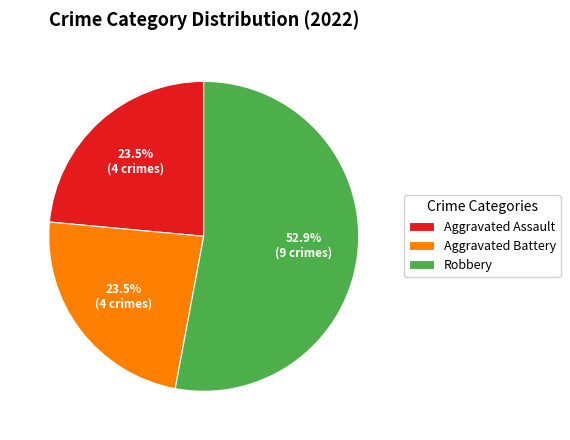

What percentage is the Robbery slice, to the nearest percent?

53%